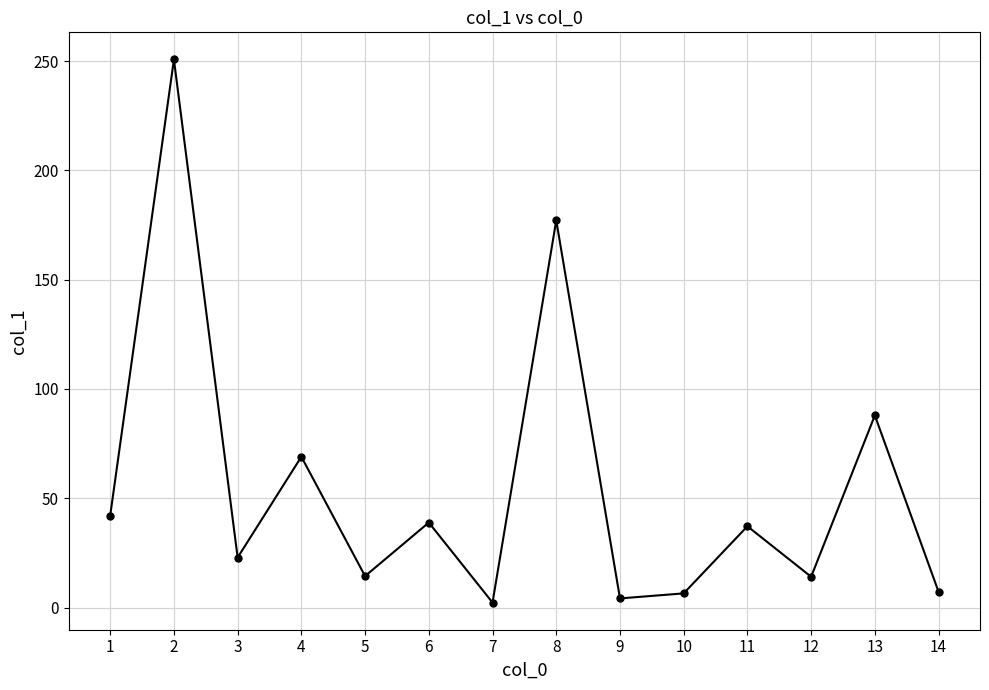

What is the smallest value displayed?

2.3